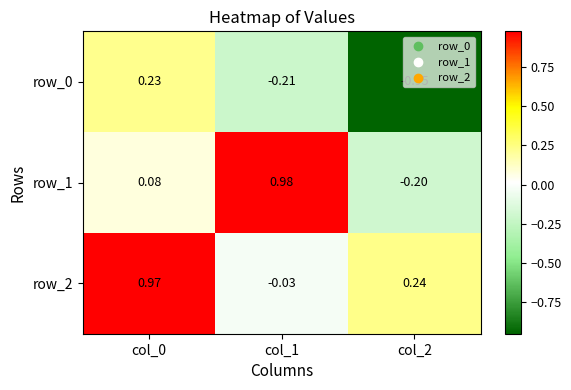

Is the value of row_0 at col_0 greater than the value of row_2 at col_2?

No